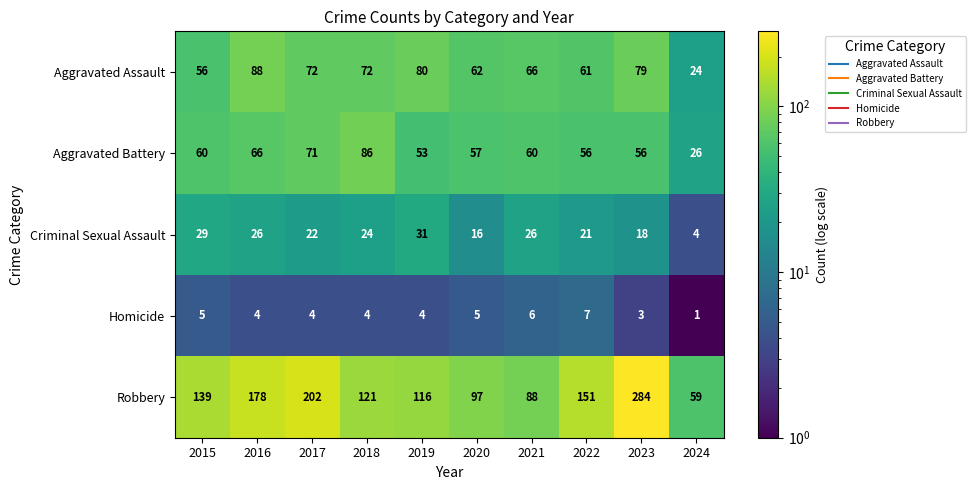

How many series are shown in this chart?

5